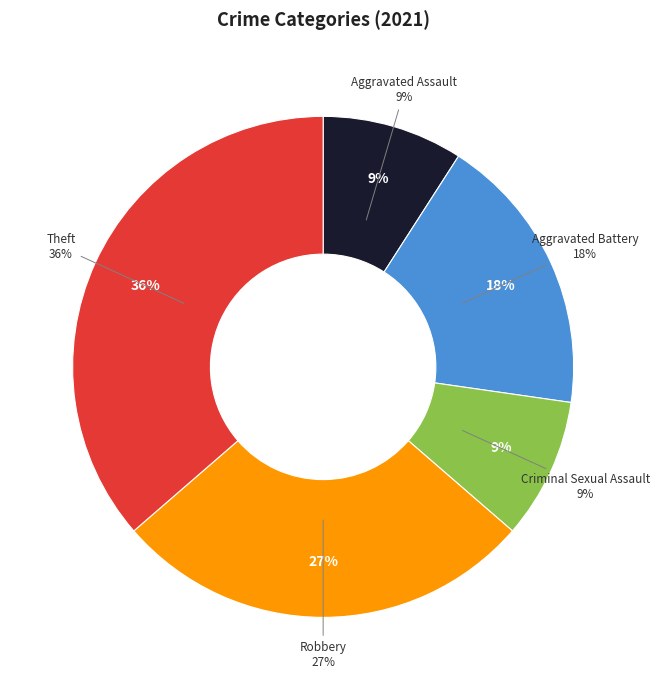

What is the smallest slice in the pie chart?

Aggravated Assault